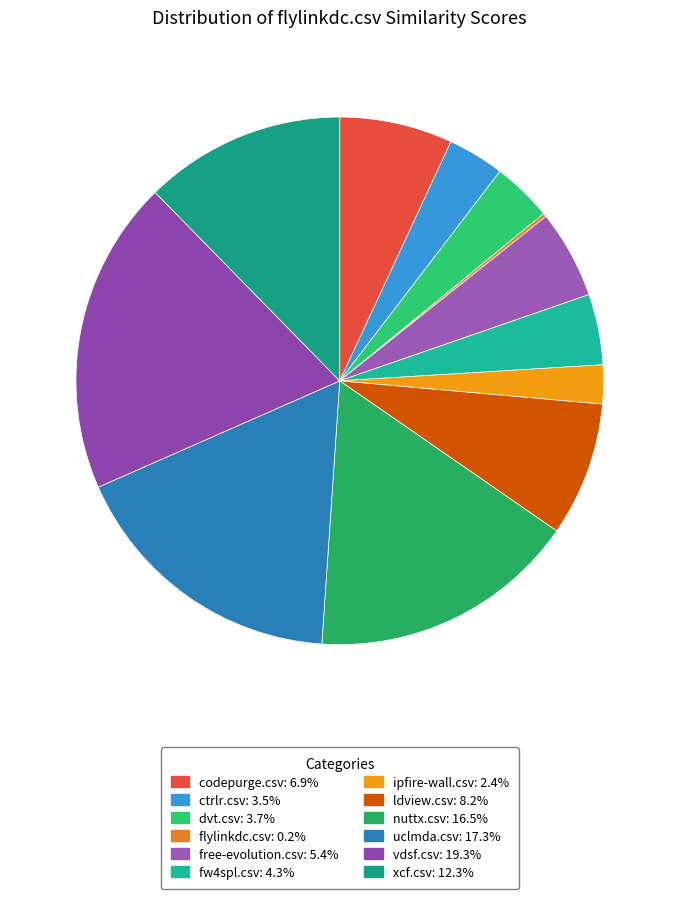

Count the number of slices in the pie.

12